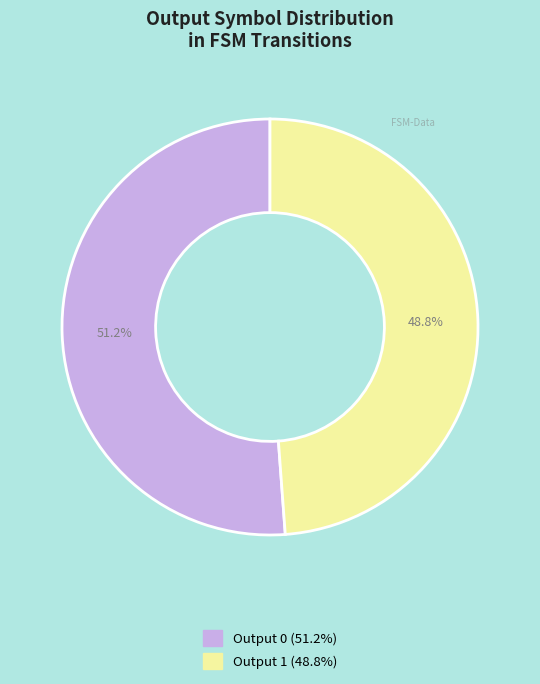

Is there any slice that represents more than half of the pie?

Yes